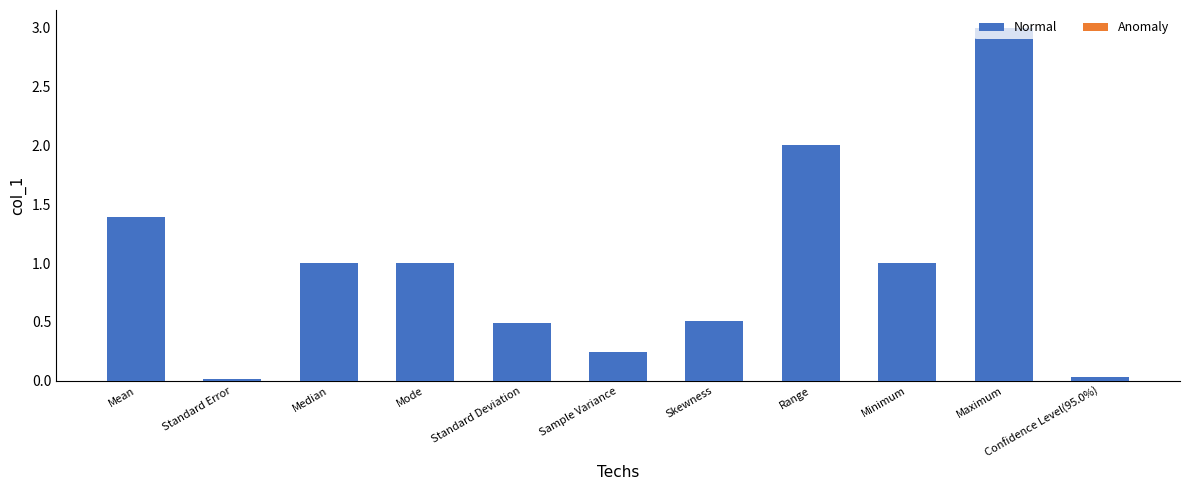

True or false: the data shows 0.5 at Standard Deviation.

True